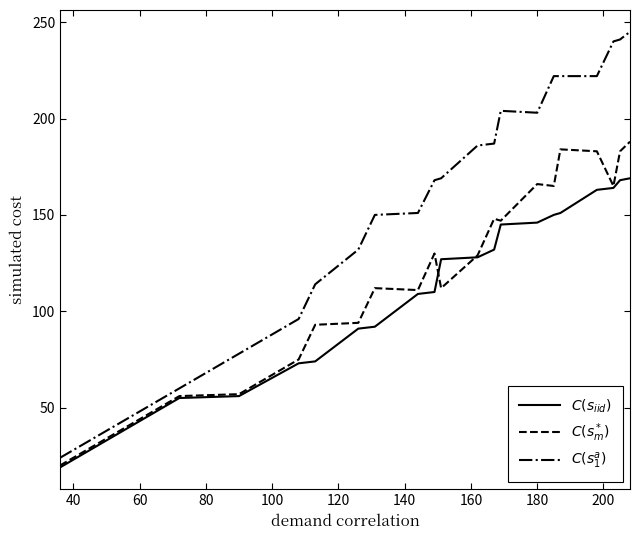

True or false: $C(s_m^*)$ and $C(s_{iid})$ intersect in this chart.

True